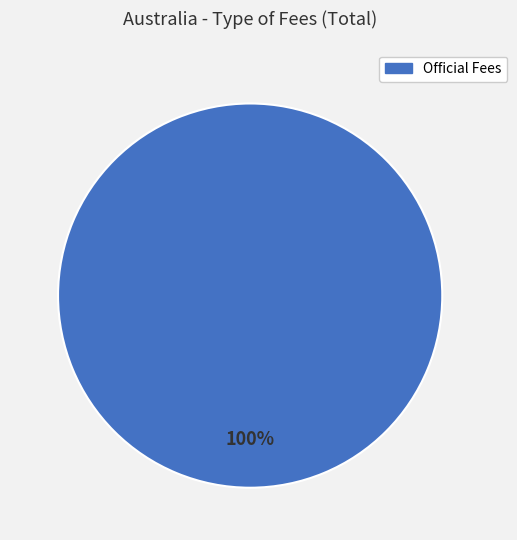

Is it true that Official Fees is 87% of the pie?

False